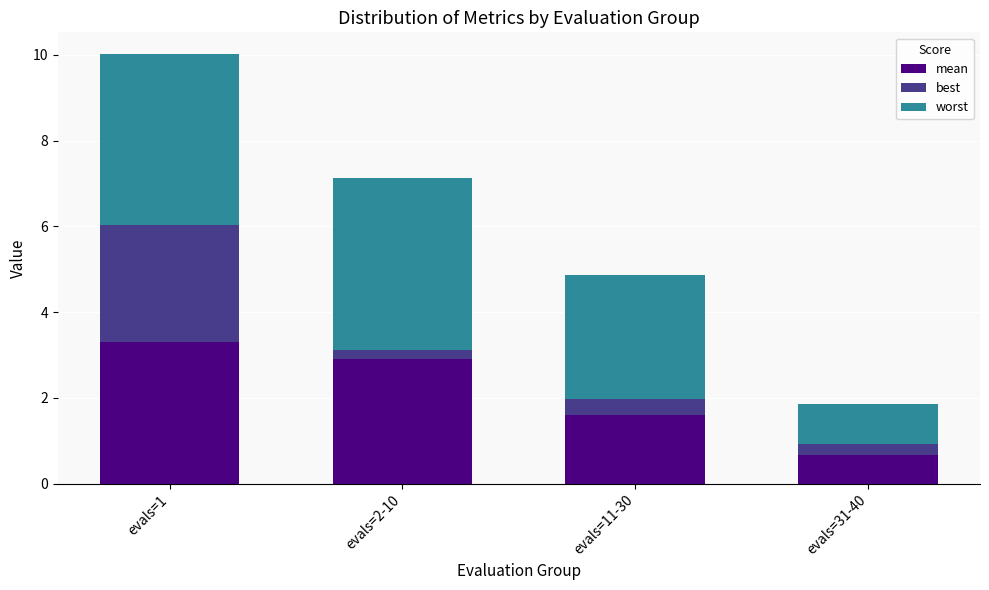

Rank the categories by mean value from lowest to highest.

evals=31-40, evals=11-30, evals=2-10, evals=1